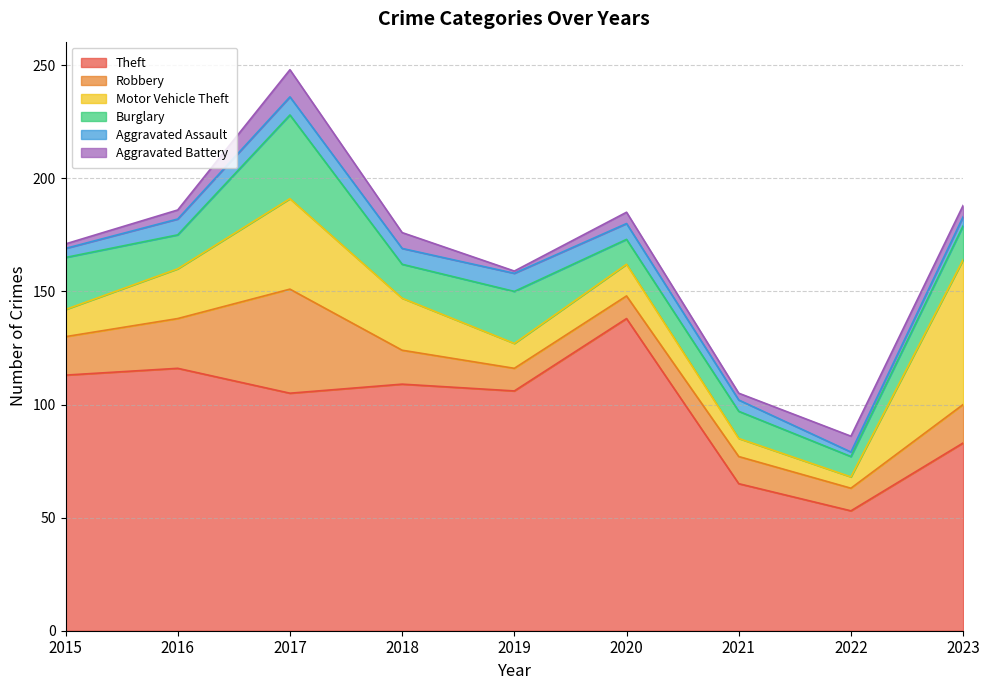

In Aggravated Battery, how many points are lower than both neighbors (excluding endpoints)?

2